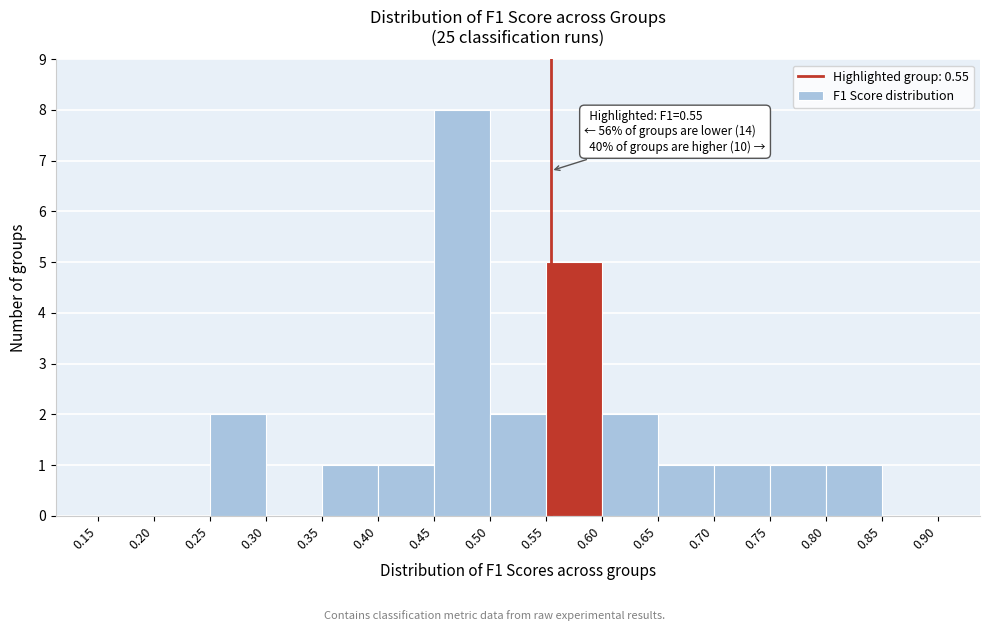

Over which range of the x-axis is the bar tallest?

0.45 to 0.50